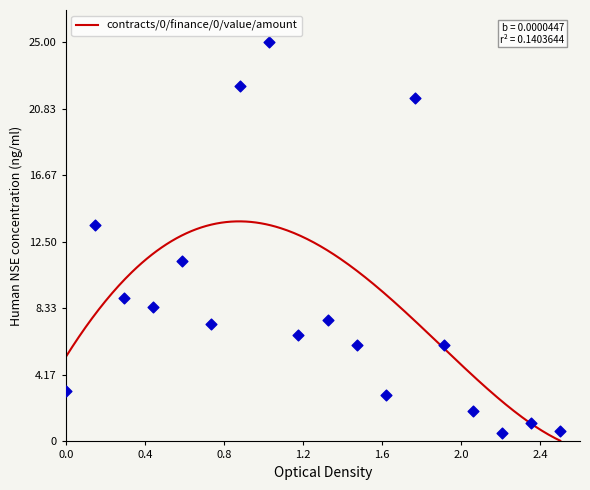

Which has a higher value, 12 or 2?

2